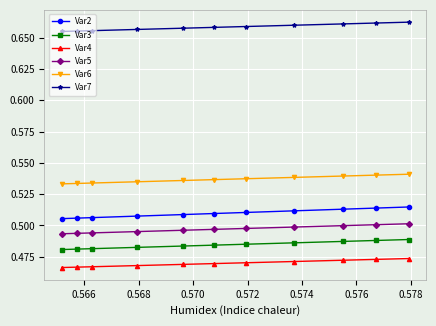

How many Var4 values are between 0 and 1?

11